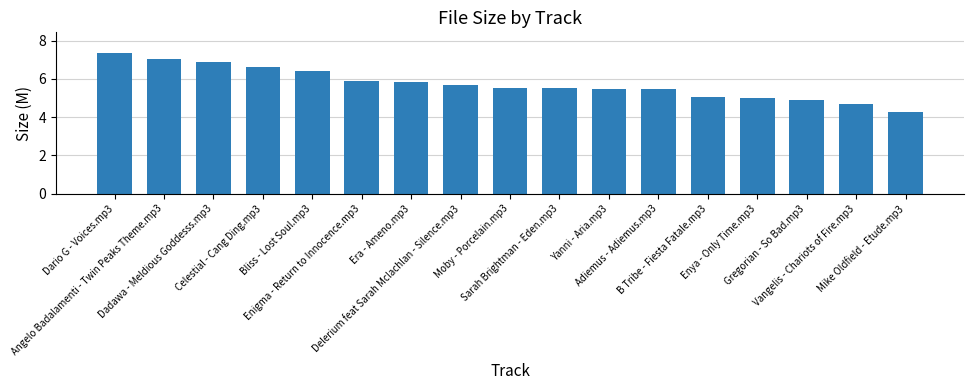

Is it true that the value at Celestial - Cang Ding.mp3 is 6.6?

True